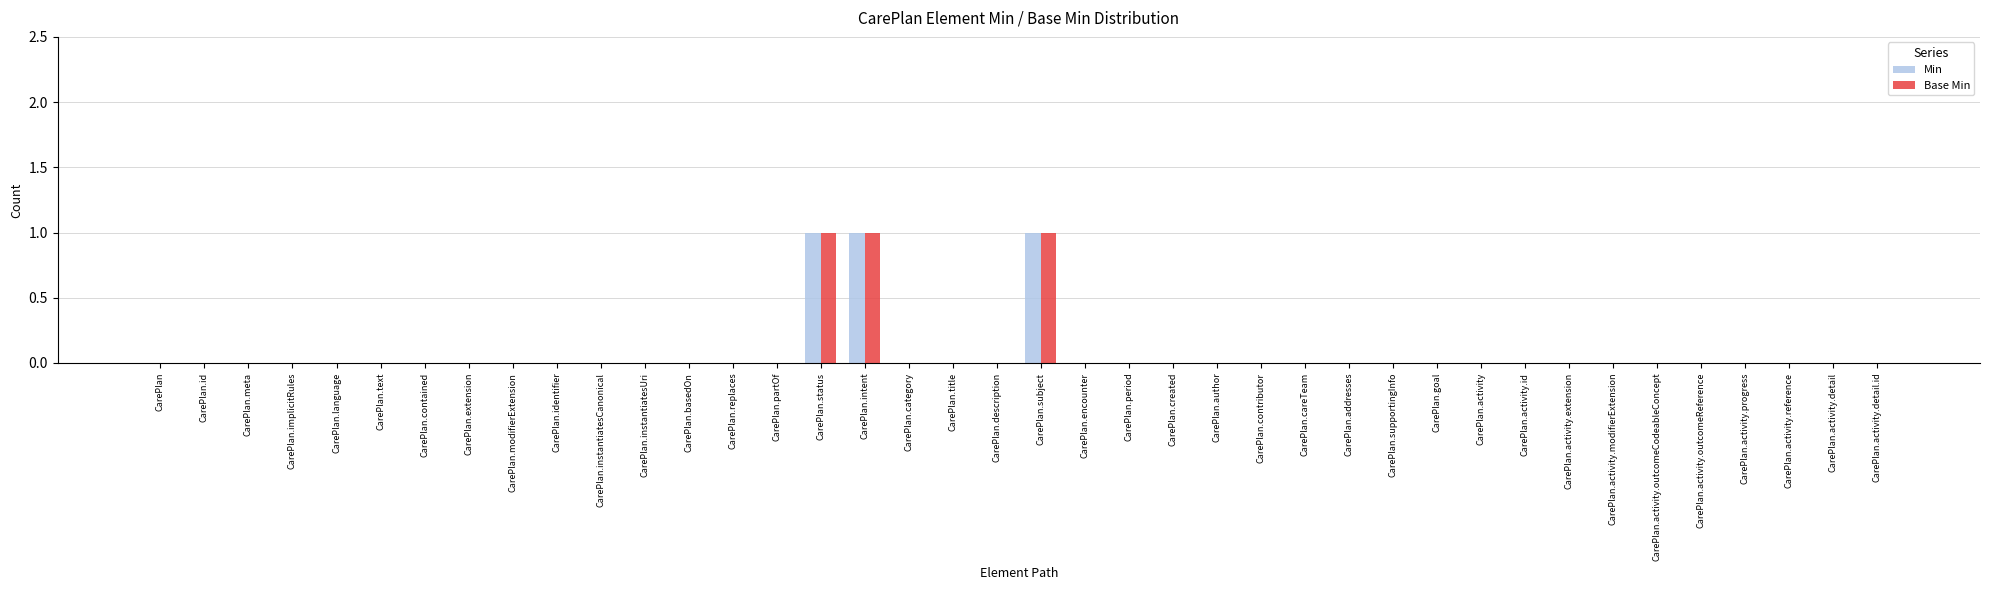

Is it true that Base Min equals 0 at CarePlan.title?

True